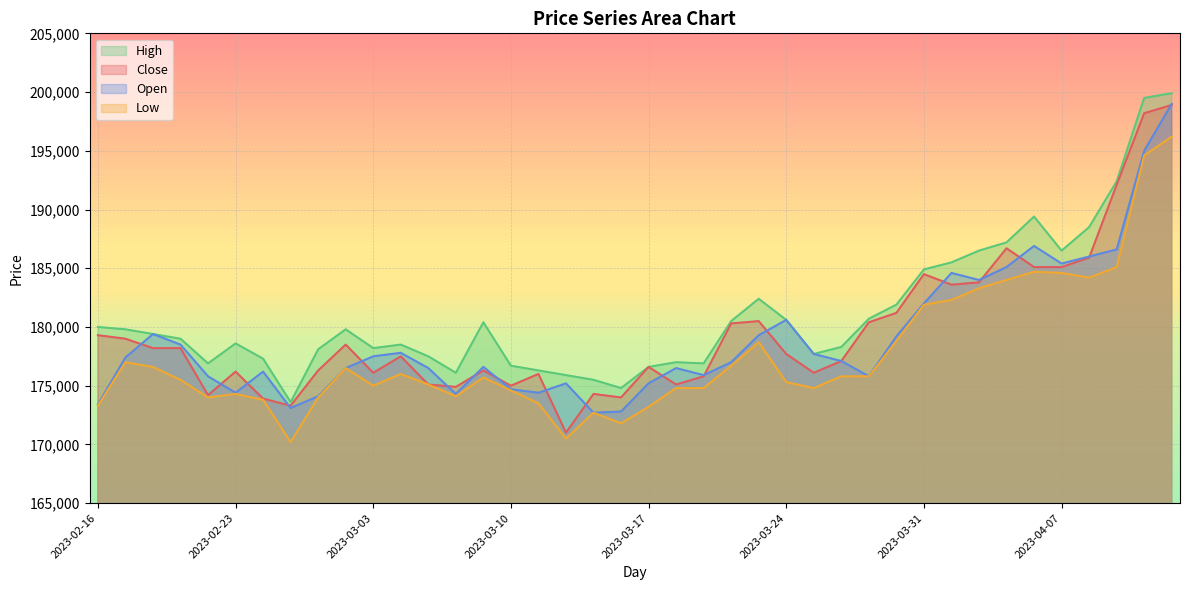

What is the maximum value shown in the chart?

199900